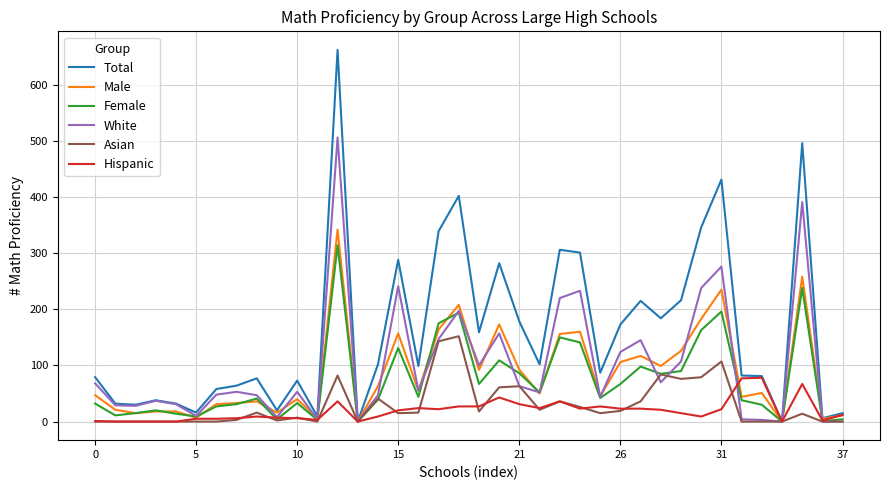

In Asian, how many points are higher than both neighbors (excluding endpoints)?

10